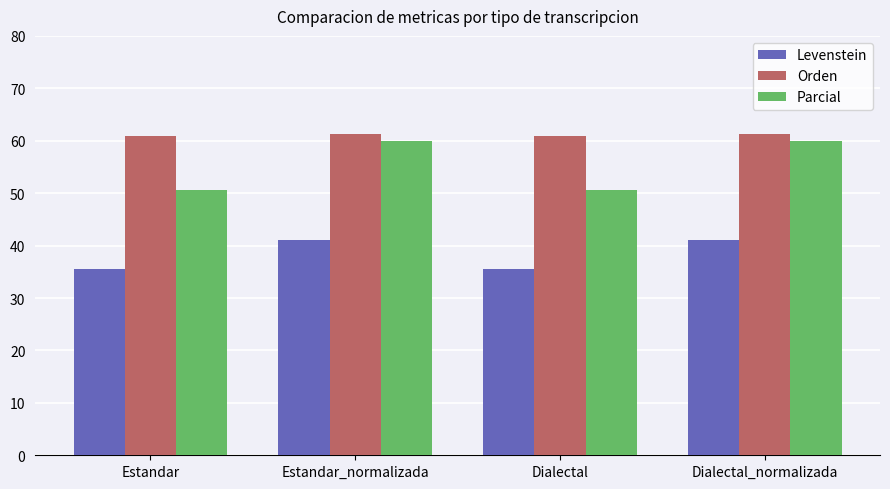

Is it true that Parcial equals 29.2 at Estandar?

False